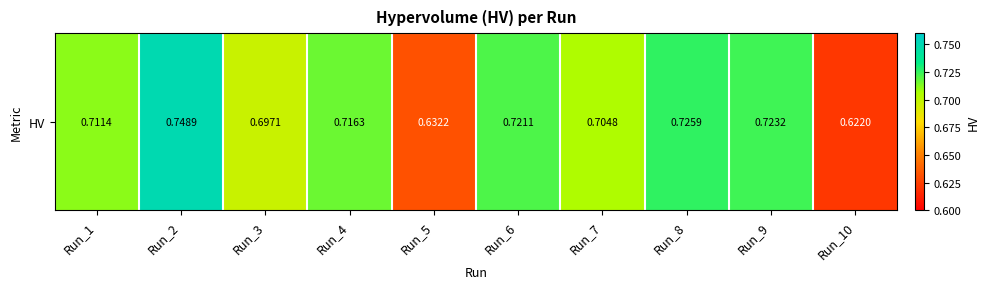

List the labels in order of value, smallest first.

Run_10, Run_5, Run_3, Run_7, Run_1, Run_4, Run_6, Run_9, Run_8, Run_2